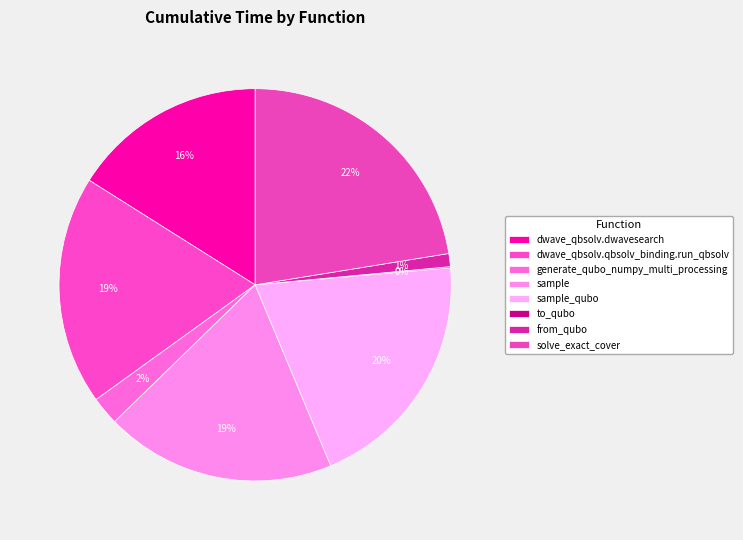

What is the smallest slice in the pie chart?

to_qubo